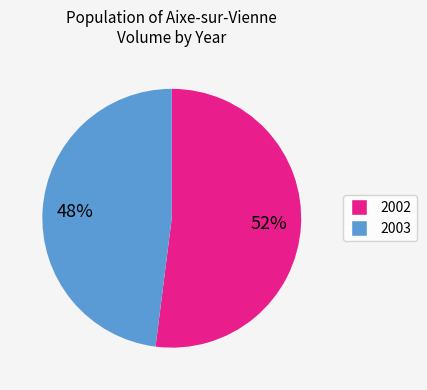

Do 2002 and 2003 together represent more than half of the pie?

Yes